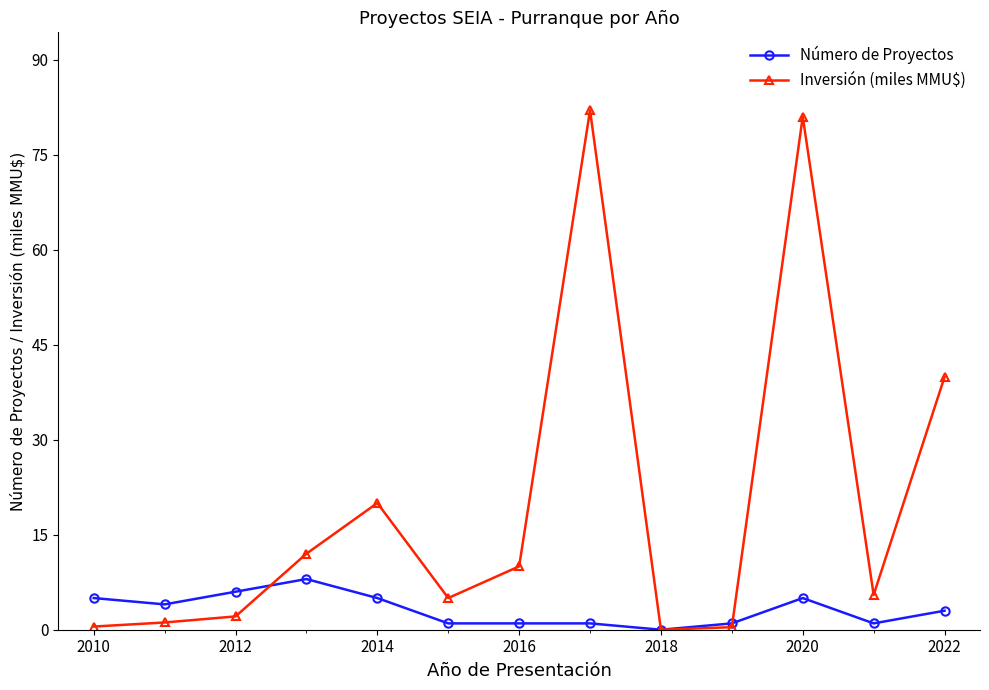

True or false: Inversión (miles MMU$) has more than 0 points higher than both neighbors.

True